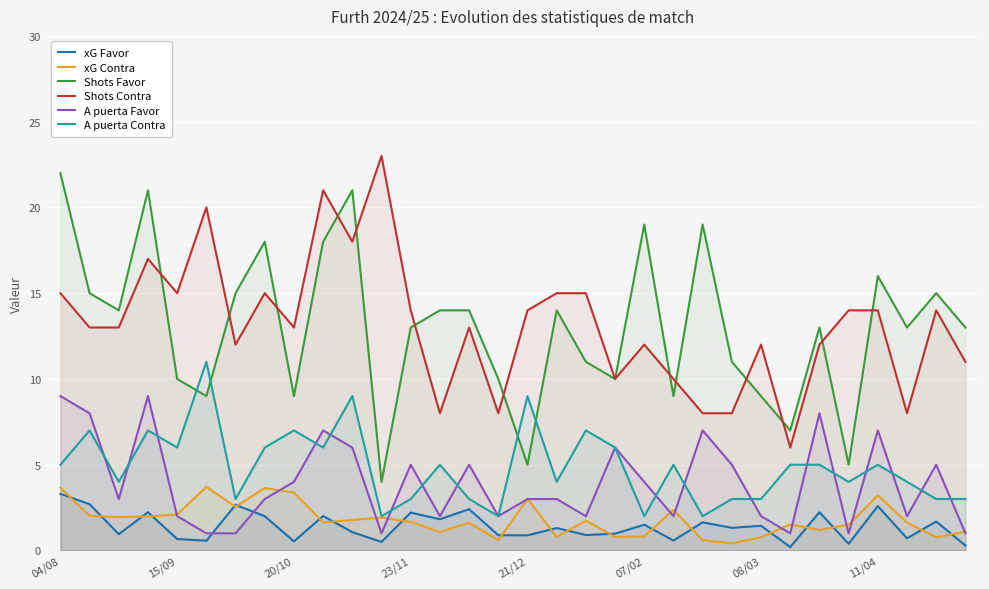

How many interior local peaks does the xG Contra series have?

9